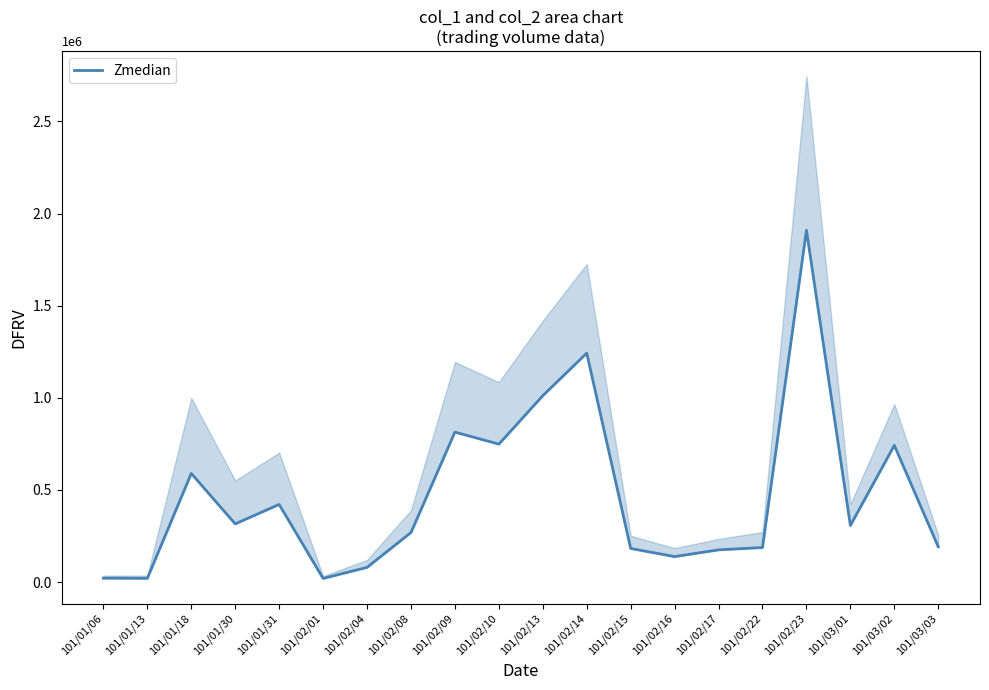

At which category does the data reach its first local peak?

101/01/18